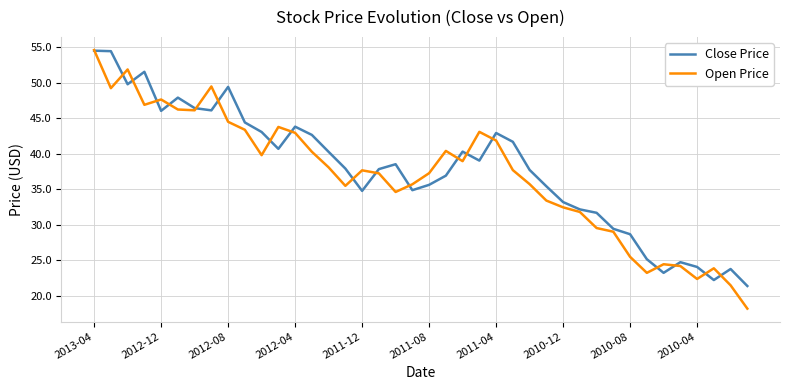

What is the greatest value displayed?

54.6